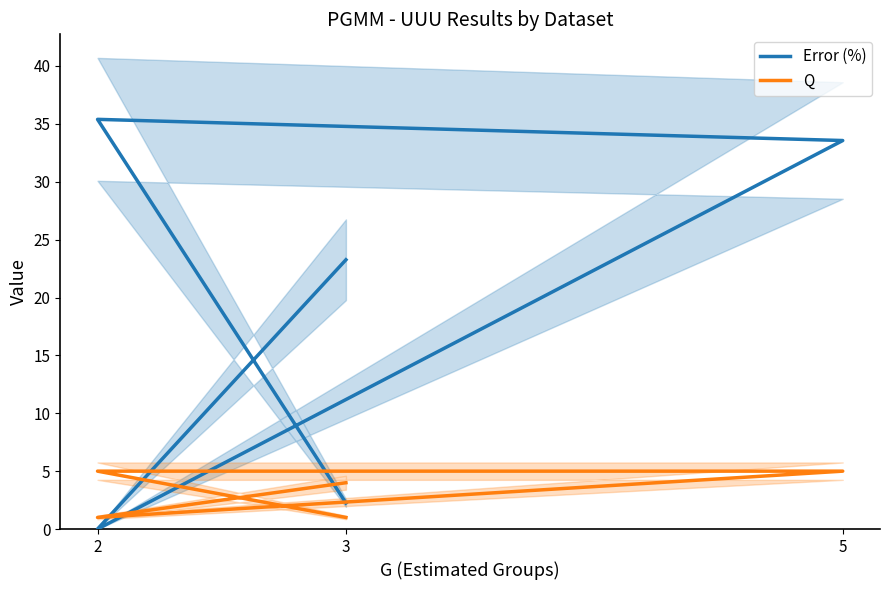

How many positive values does the Error (%) series have?

4